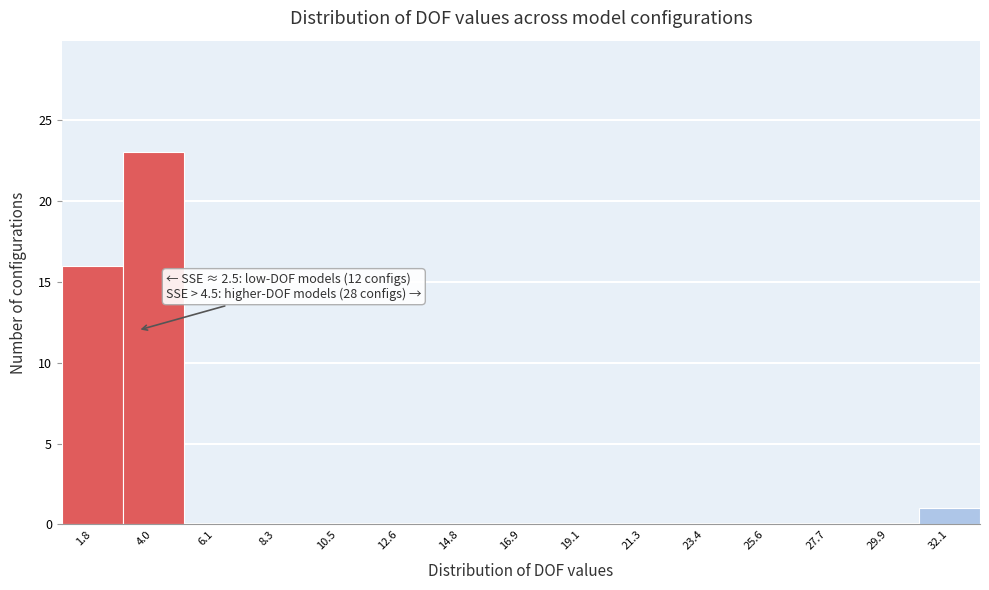

Reading left to right, extract all data points from this chart.

1.8=16	4.0=23	6.1=0	8.3=0	10.5=0	12.6=0	14.8=0	16.9=0	19.1=0	21.3=0	23.4=0	25.6=0	27.7=0	29.9=0	32.1=1